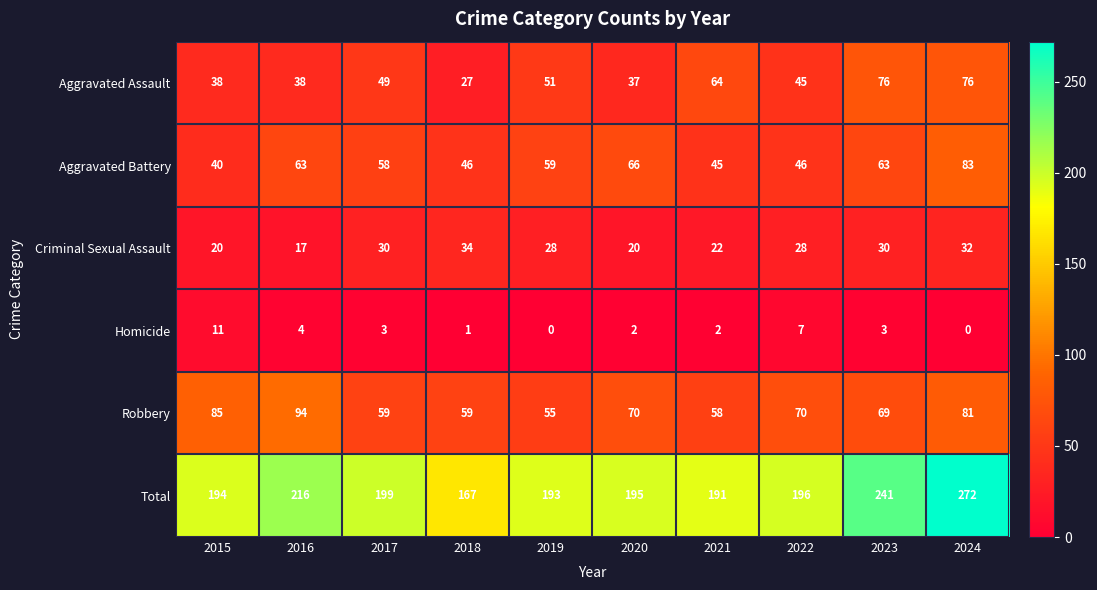

At how many categories does at least one series exceed 150?

10